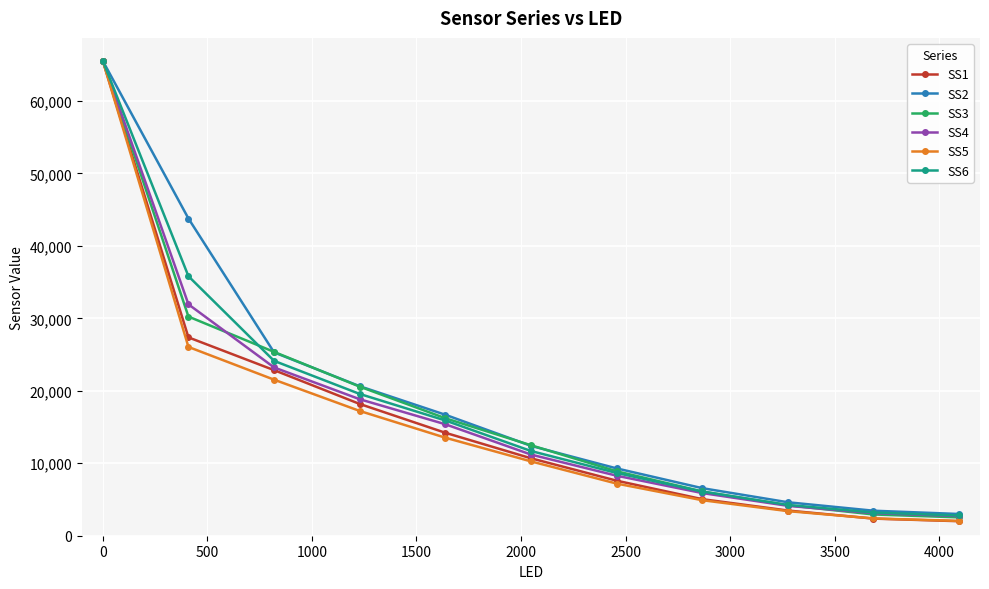

True or false: SS3 has more than 1 points higher than both neighbors.

False